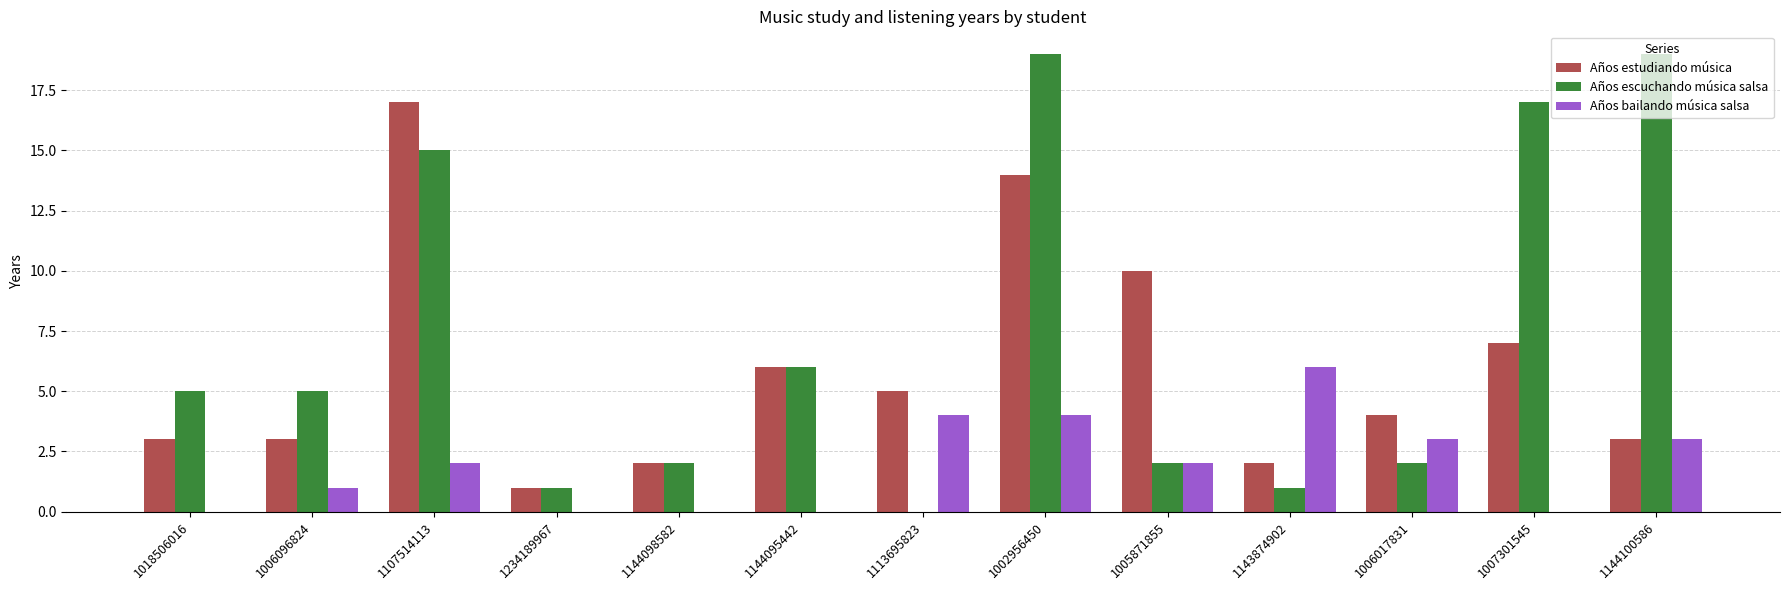

True or false: Años bailando música salsa has a value of 4 at 1002956450.

True